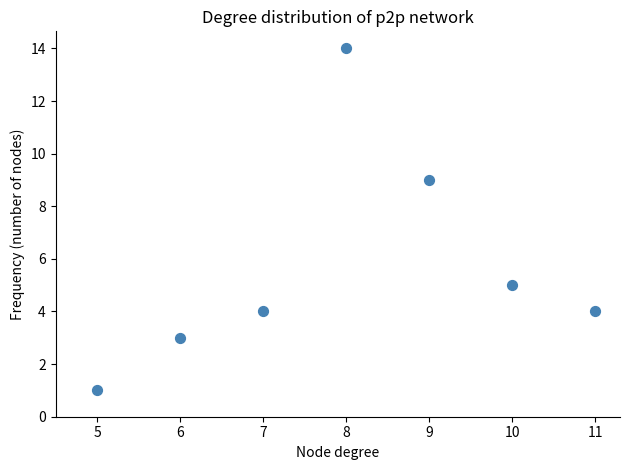

What is the average Y value?

6